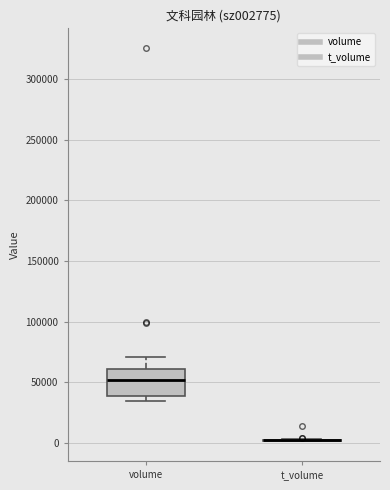

Reading left to right, read every box against the y-axis: the position of its median line, the range the box covers, and the ends of its whiskers. The values are not printed on the chart, so give them approximately, as read against the axis.

volume: median 50000, box 40000 to 60000, whiskers 35000 to 70000
t_volume: box collapsed to a line at 0, whiskers 0 to 5000